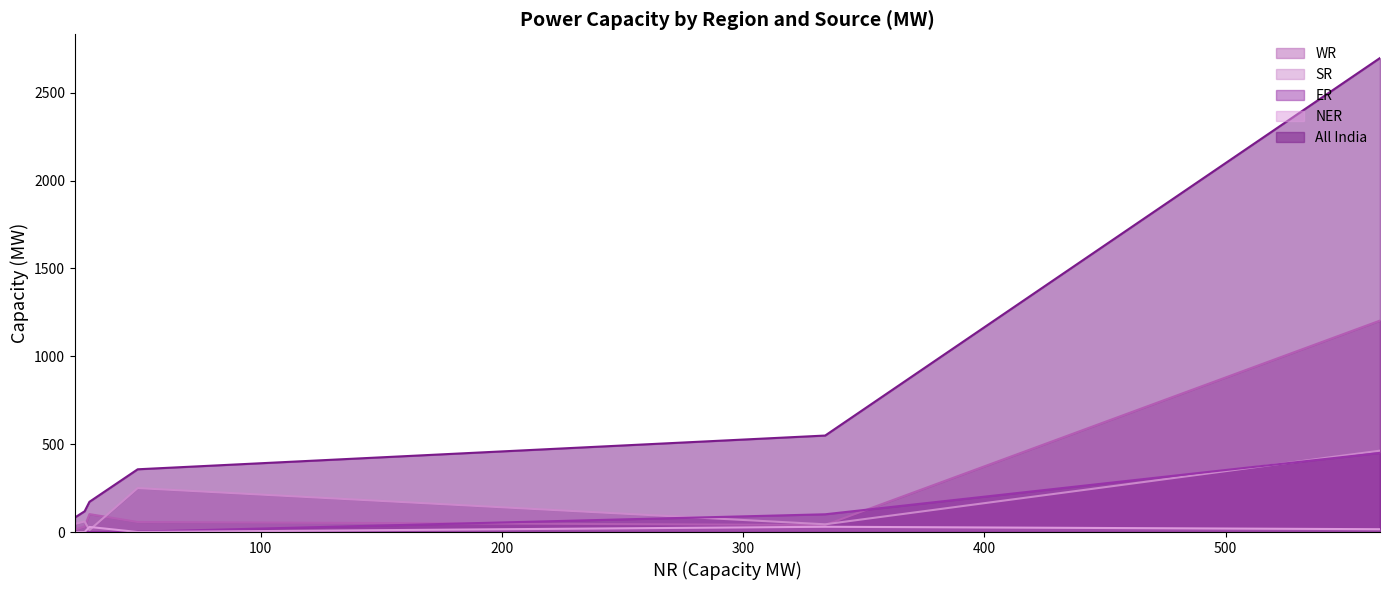

Reading left to right, extract all data points from this chart.

WR: Coal=1203	Lignite=14	Hydro=40	Nuclear=31	Gas, Naptha & Diesel=102	RES (Wind, Solar, Biomass & Others)=57
SR: Coal=463	Lignite=46	Hydro=44	Nuclear=60	Gas, Naptha & Diesel=11	RES (Wind, Solar, Biomass & Others)=250
All India: Coal=2697	Lignite=83	Hydro=549	Nuclear=118	Gas, Naptha & Diesel=172	RES (Wind, Solar, Biomass & Others)=357
ER: Coal=450	Lignite=0	Hydro=101	Nuclear=0	Gas, Naptha & Diesel=0	RES (Wind, Solar, Biomass & Others)=2
NER: Coal=16	Lignite=0	Hydro=30	Nuclear=0	Gas, Naptha & Diesel=29	RES (Wind, Solar, Biomass & Others)=0